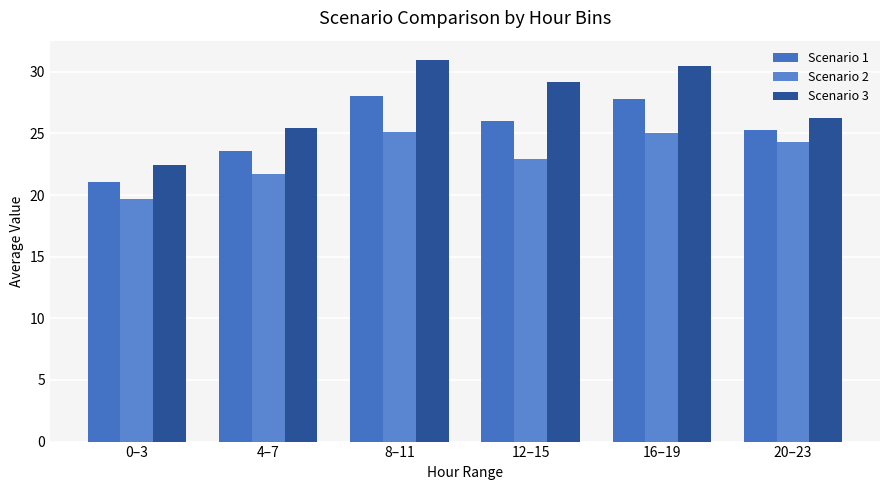

How many data points in Scenario 1 are less than 26?

3